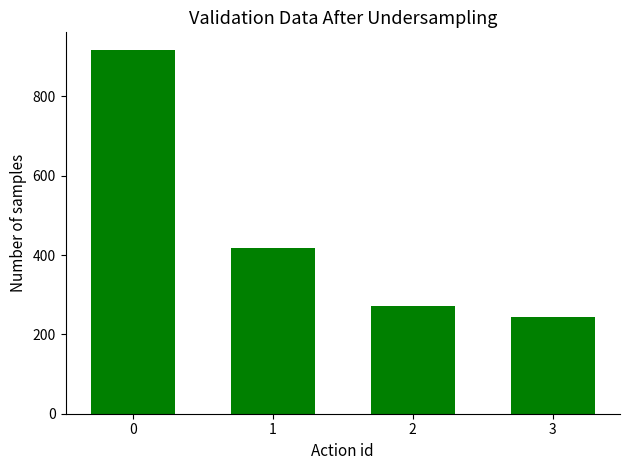

List the labels in order of value, largest first.

0, 1, 2, 3